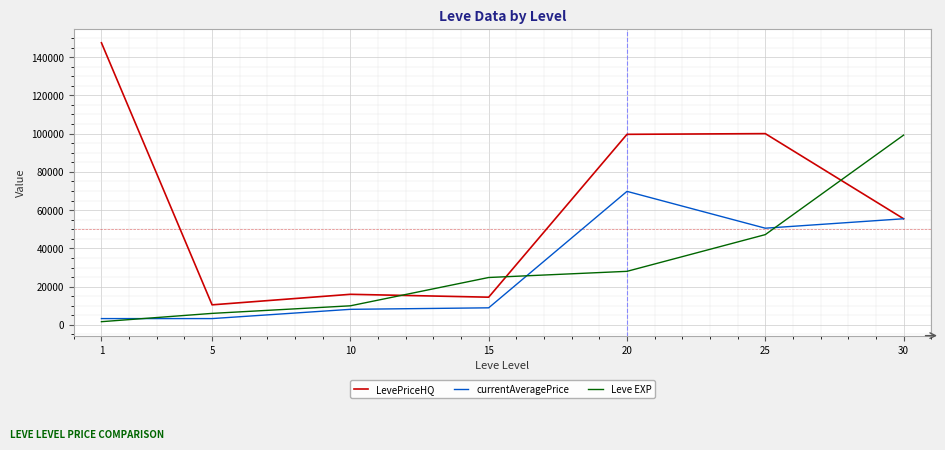

Between which two adjacent categories do Leve EXP and LevePriceHQ first intersect?

10 and 15